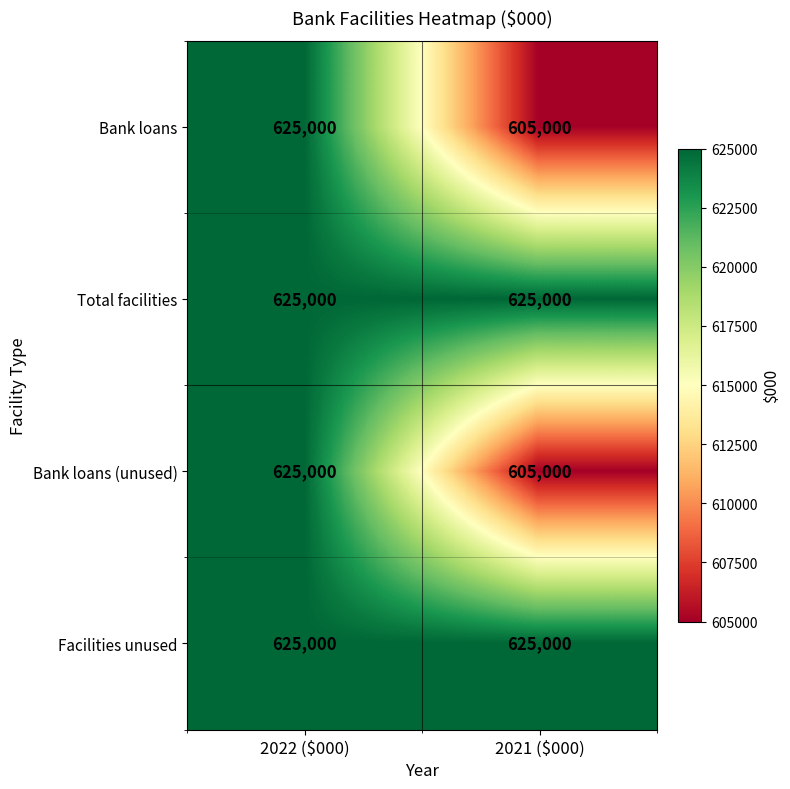

What is the sum of all Bank loans values?

1230000